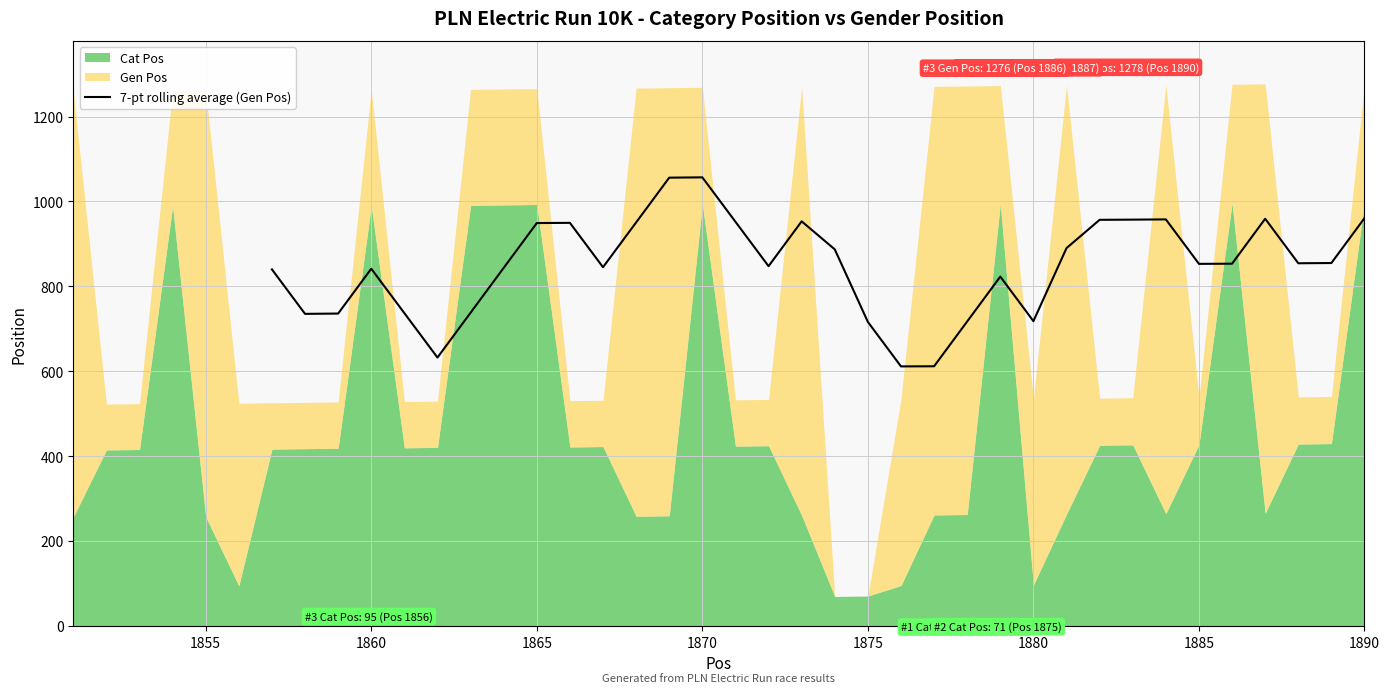

What is the average value?

848.6